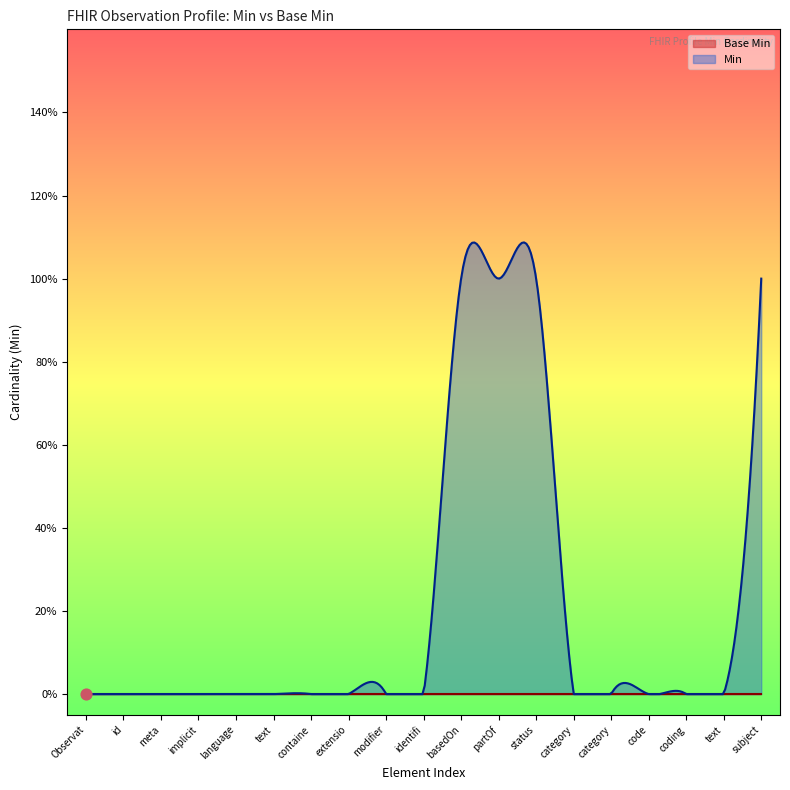

What are all the series names shown in the legend?

Base Min, Min